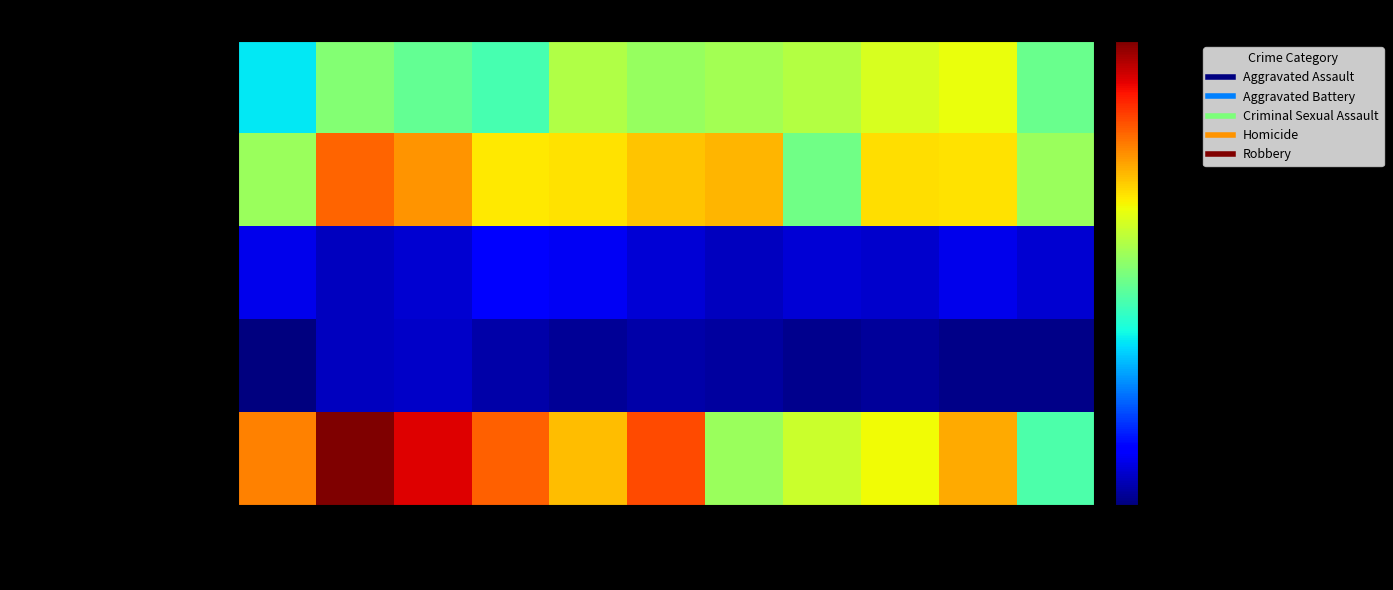

At 2024, list the series in order from largest to smallest.

Robbery, Aggravated Battery, Aggravated Assault, Criminal Sexual Assault, Homicide